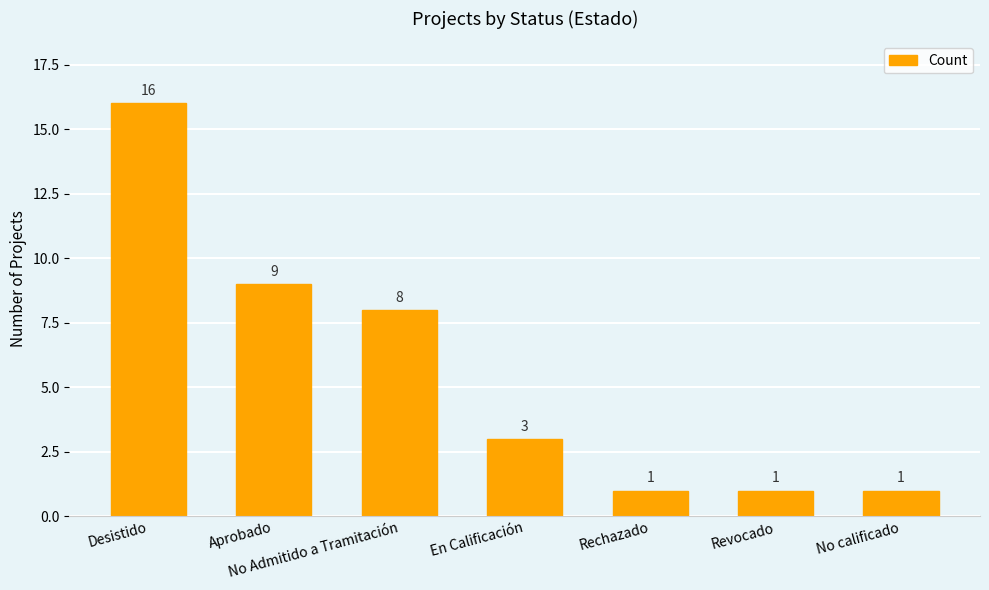

What is the sum of the values at Rechazado and En Calificación?

4